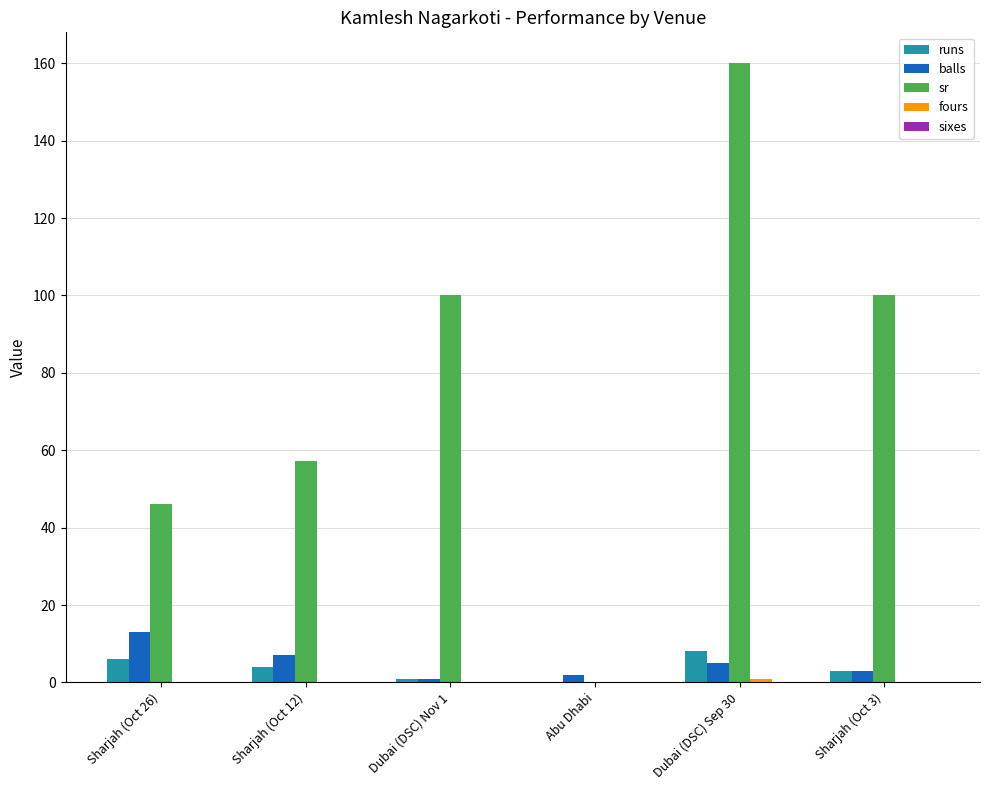

True or false: runs has a value of 6.0 at Sharjah (Oct 26).

True